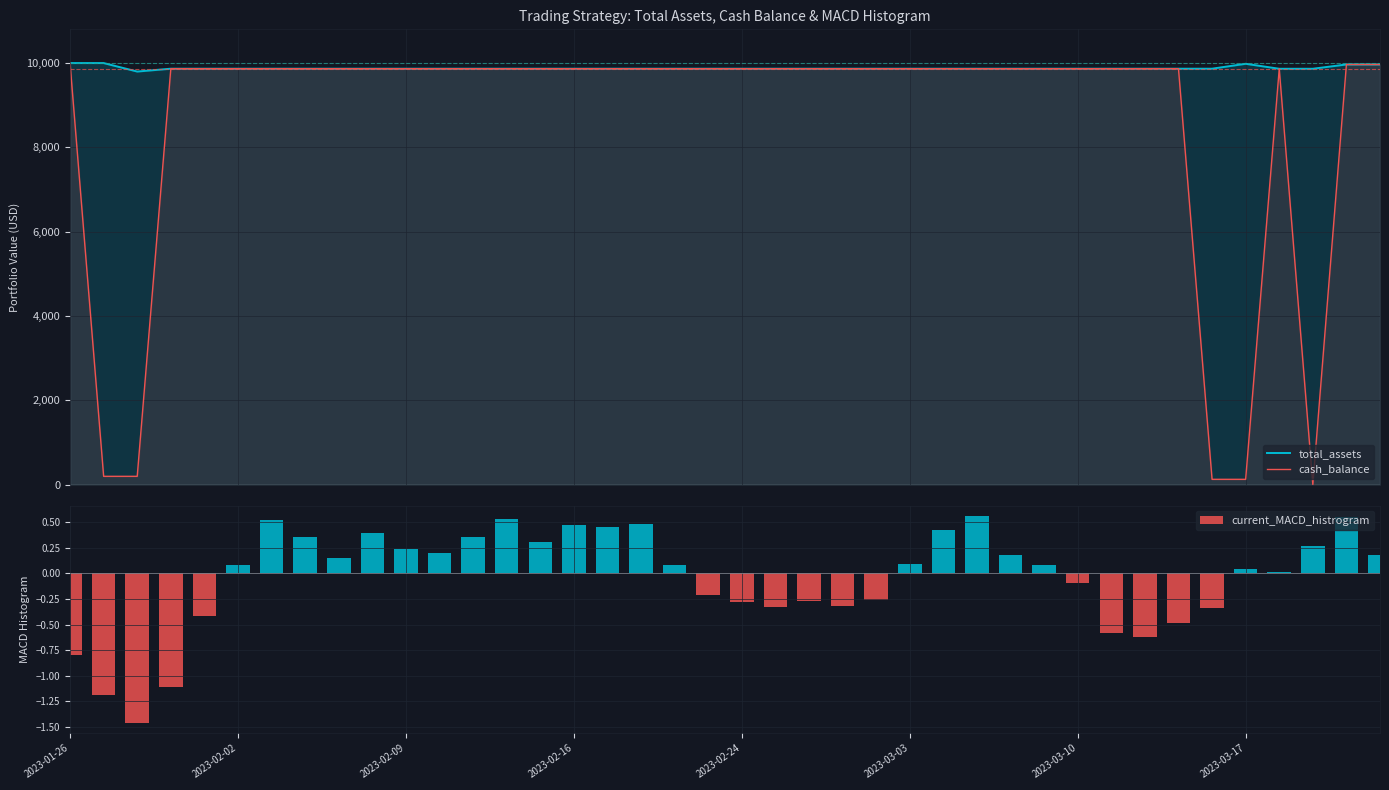

Which has a higher value, 37 or 16?

16